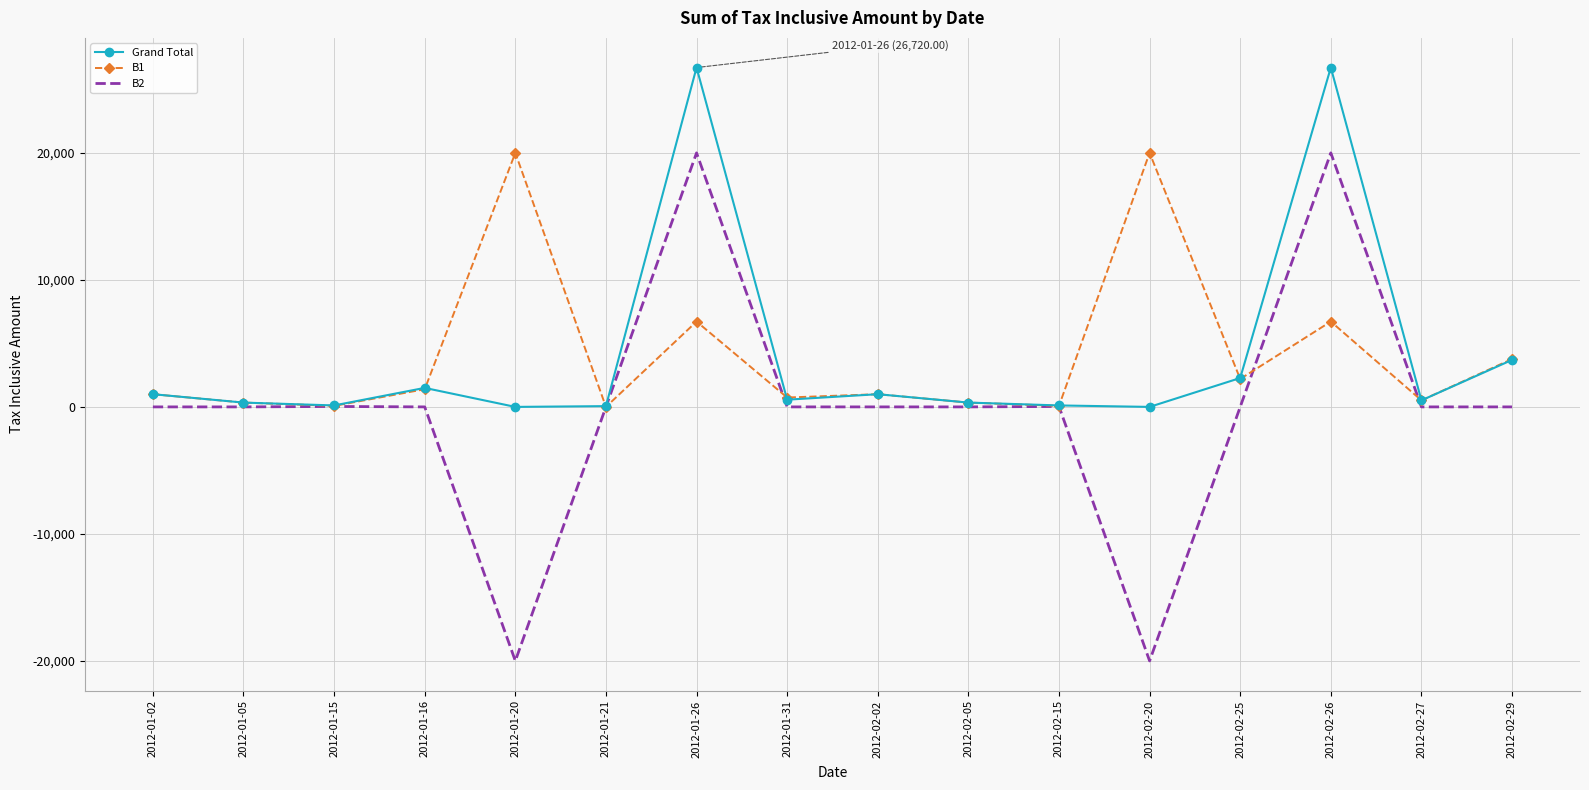

Between 2012-01-26 and 2012-01-31, which series saw the biggest shift?

Grand Total